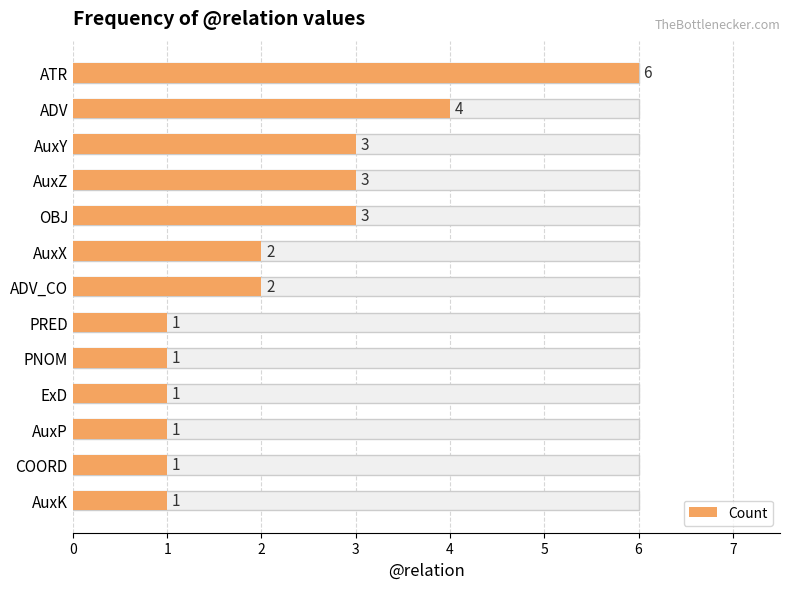

How many data points are less than 2?

6